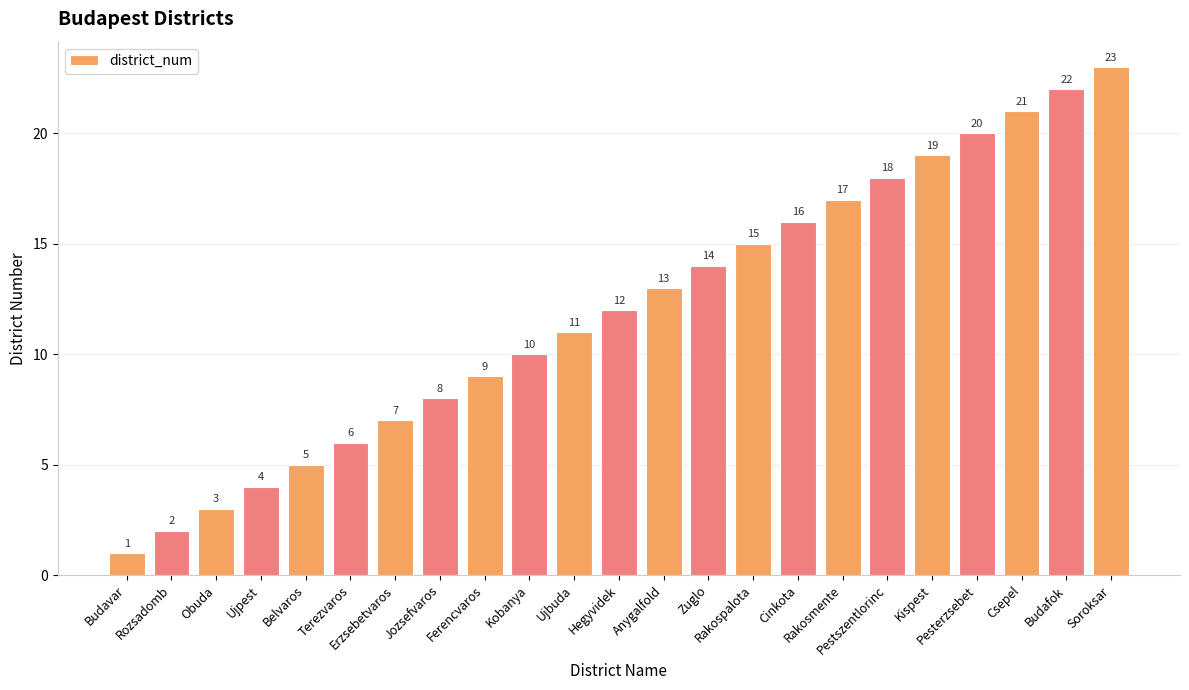

The value at Obuda is 3. True or false?

True